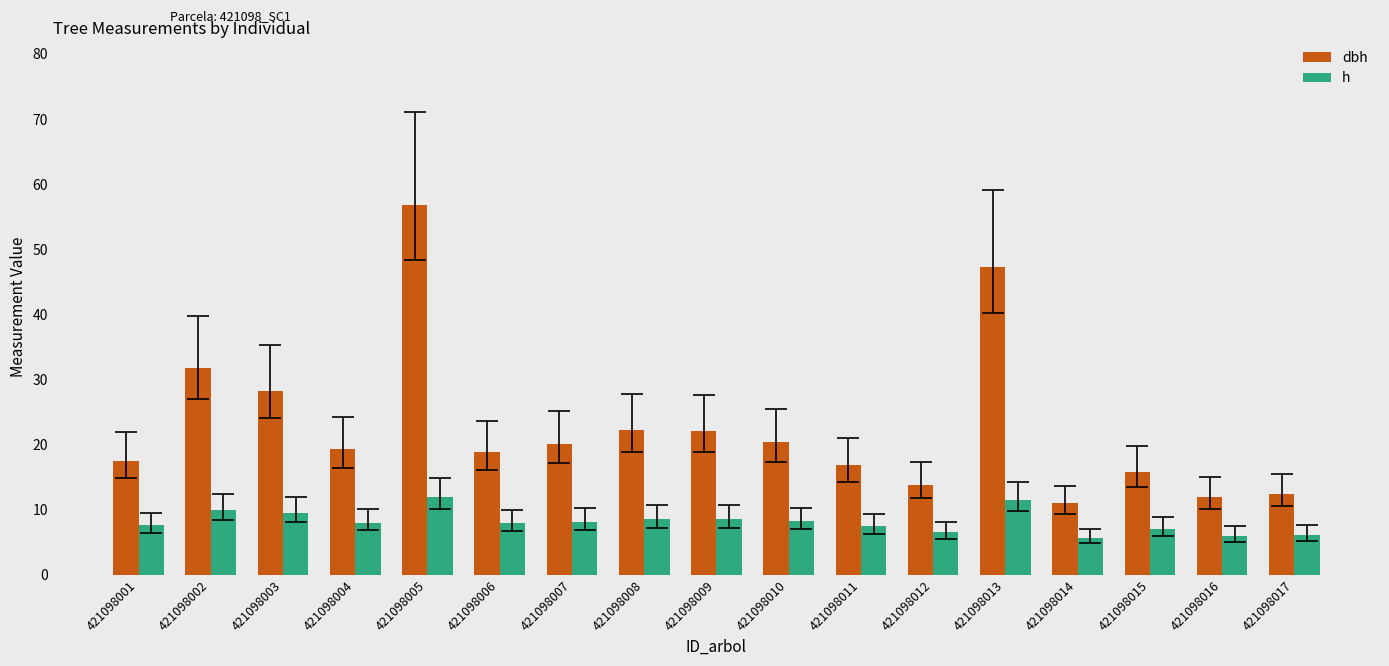

How many series are shown in this chart?

2